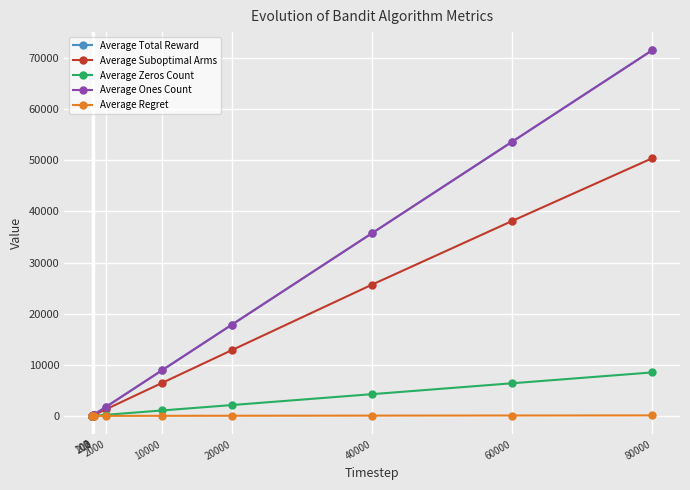

What is the spread (max minus min) of values at 2?

1.8